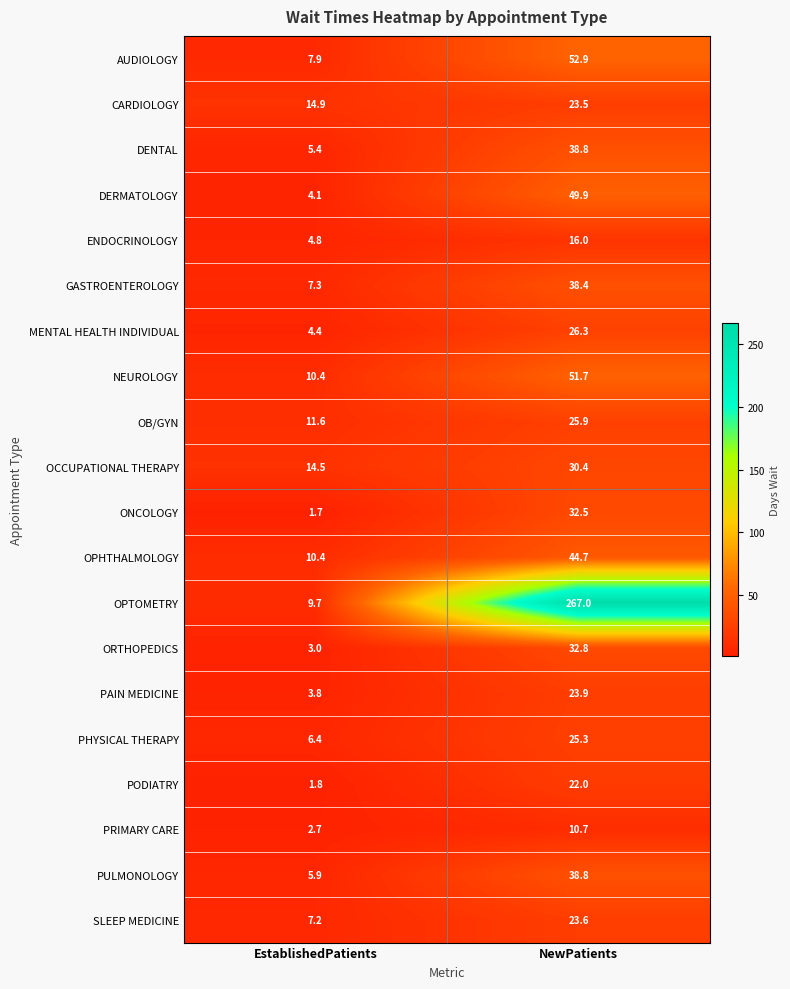

What is the difference between the PAIN MEDICINE values at EstablishedPatients and NewPatients?

20.1